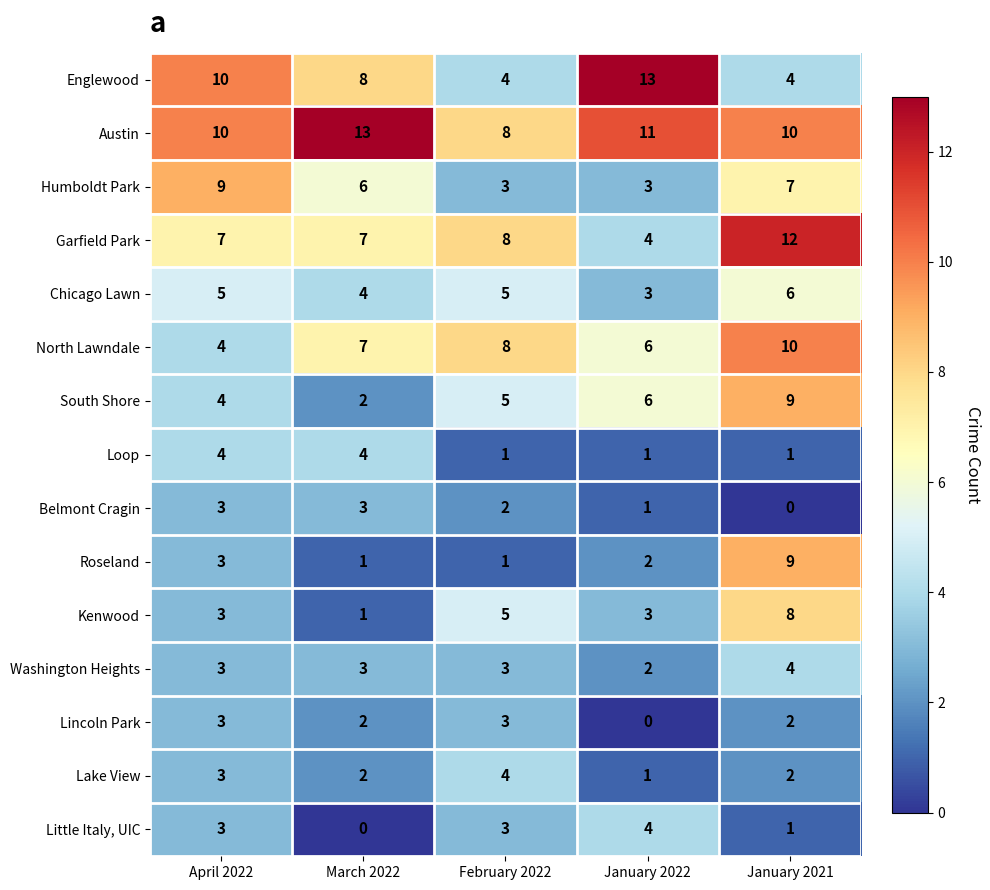

Which category has the lowest value in the Lincoln Park series?

January 2022